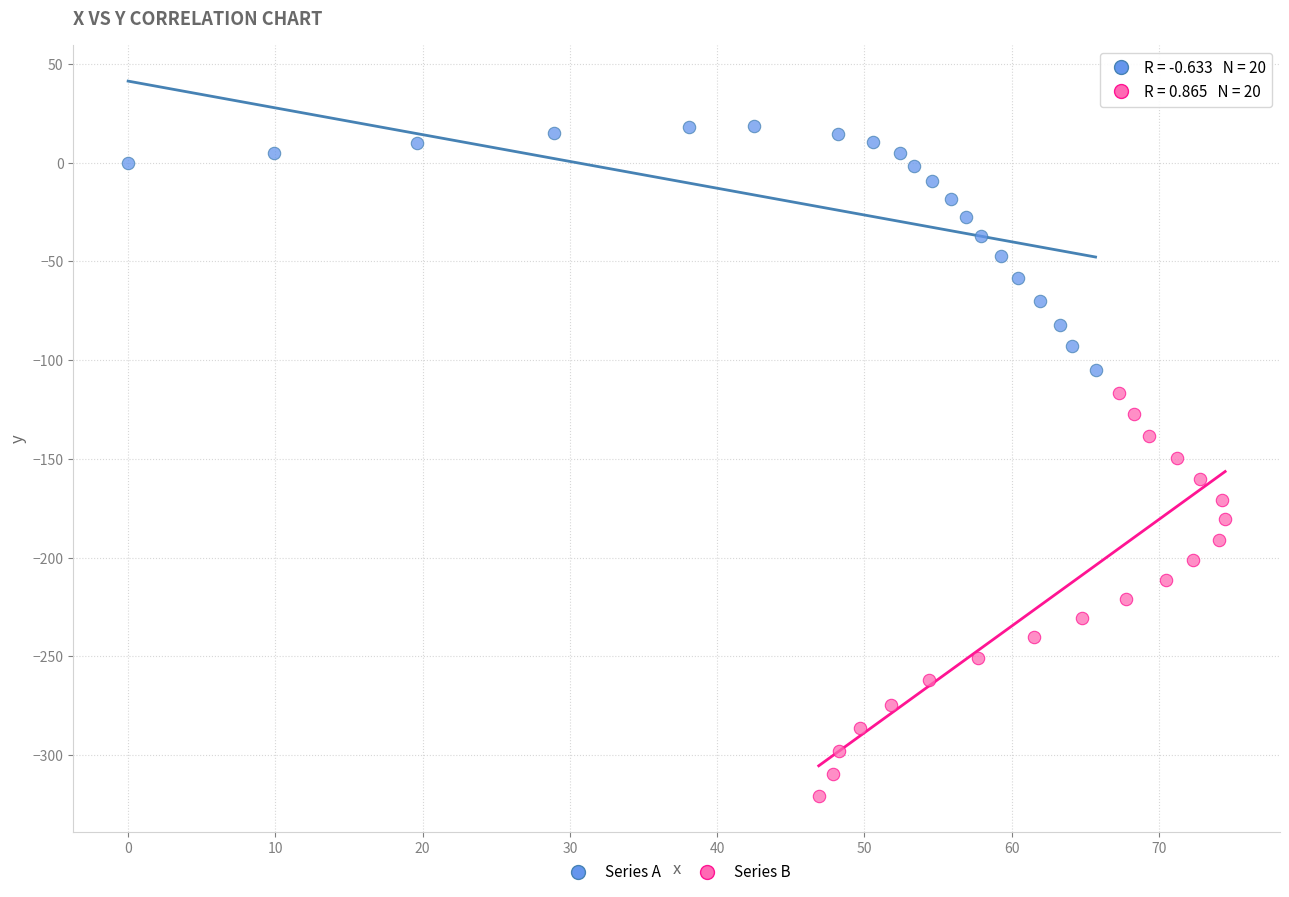

Which series reaches the minimum Y coordinate?

Series B